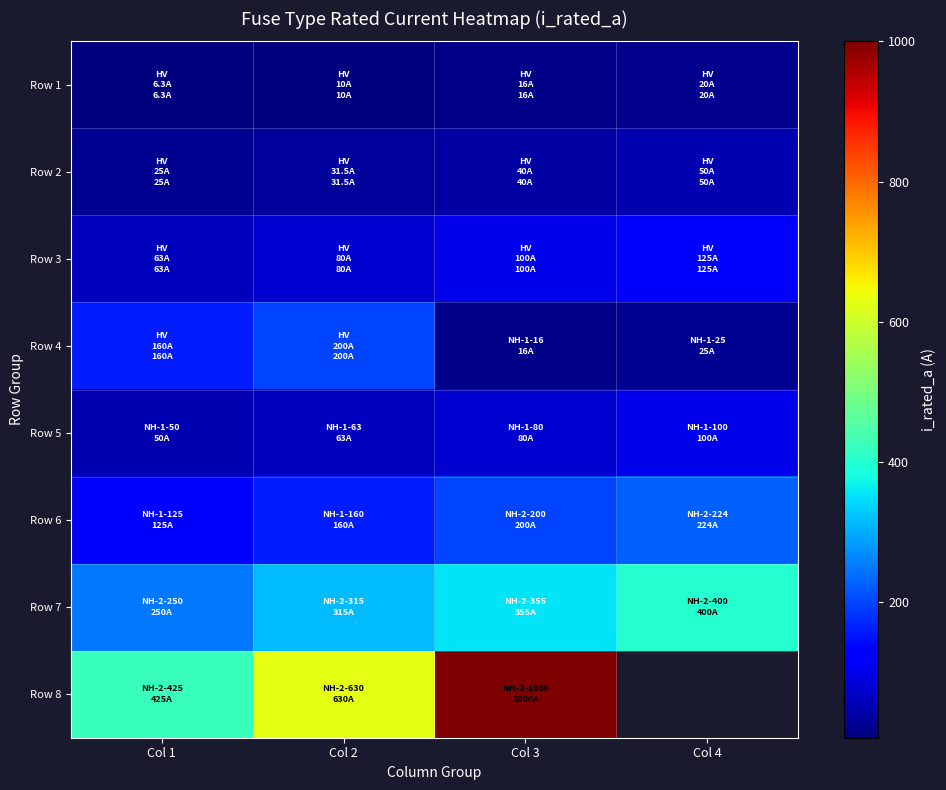

True or false: Row 2 has a value of 50.0 at Col 4.

True